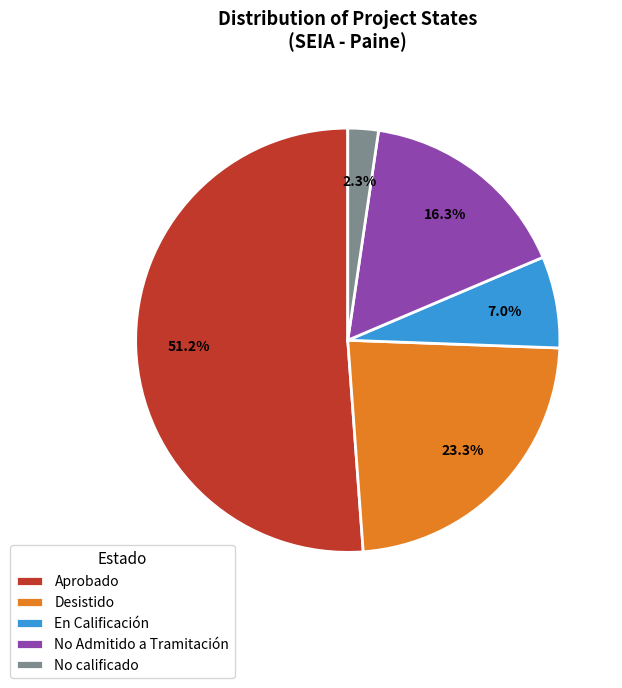

Is it true that Aprobado is 46% of the pie?

False